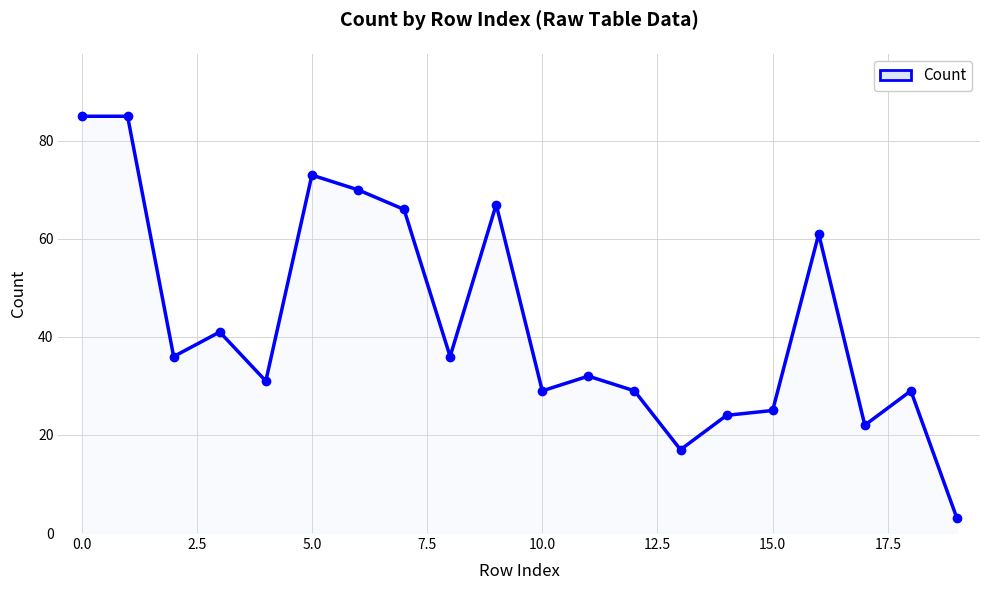

What is the maximum value shown in the chart?

85